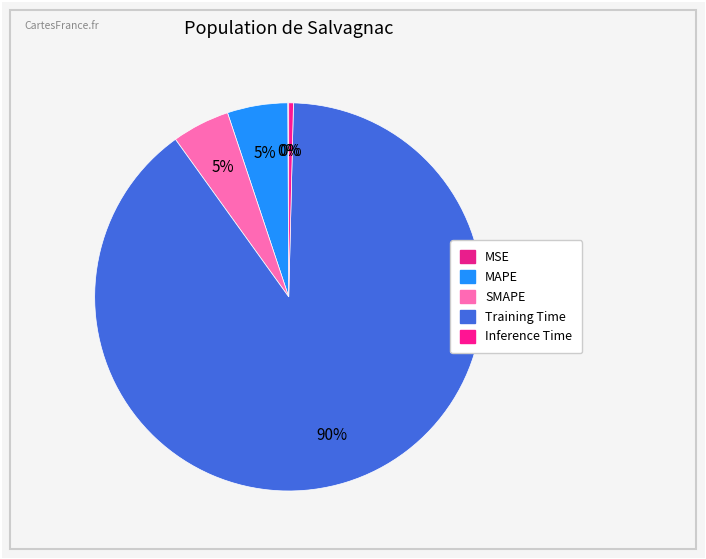

What is the total percentage of MAPE and Training Time?

94.7%